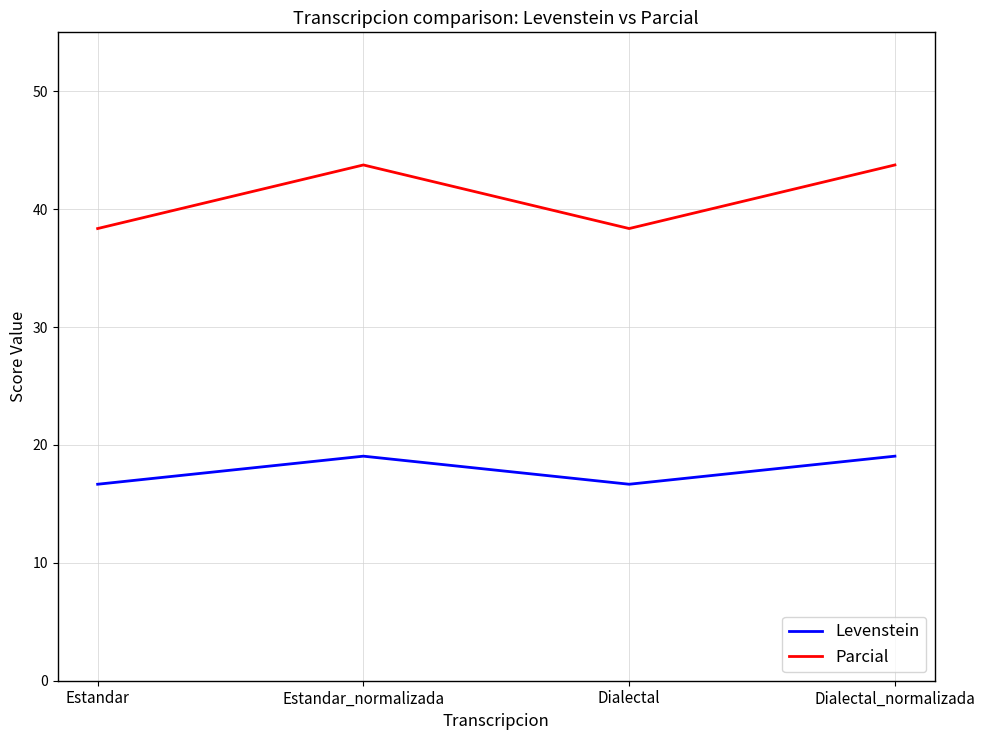

The Parcial series shows 38.4 at Dialectal. True or false?

True